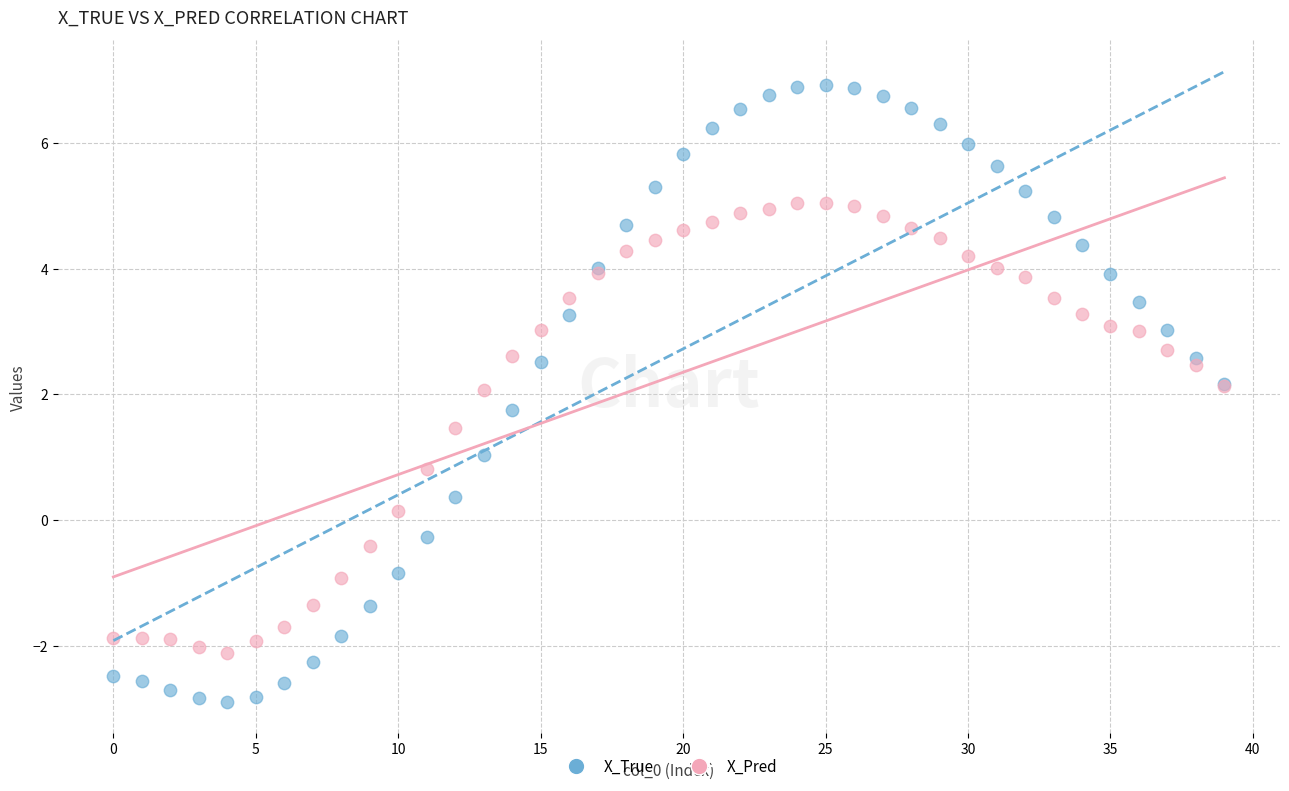

Which series reaches the minimum Y coordinate?

X_True